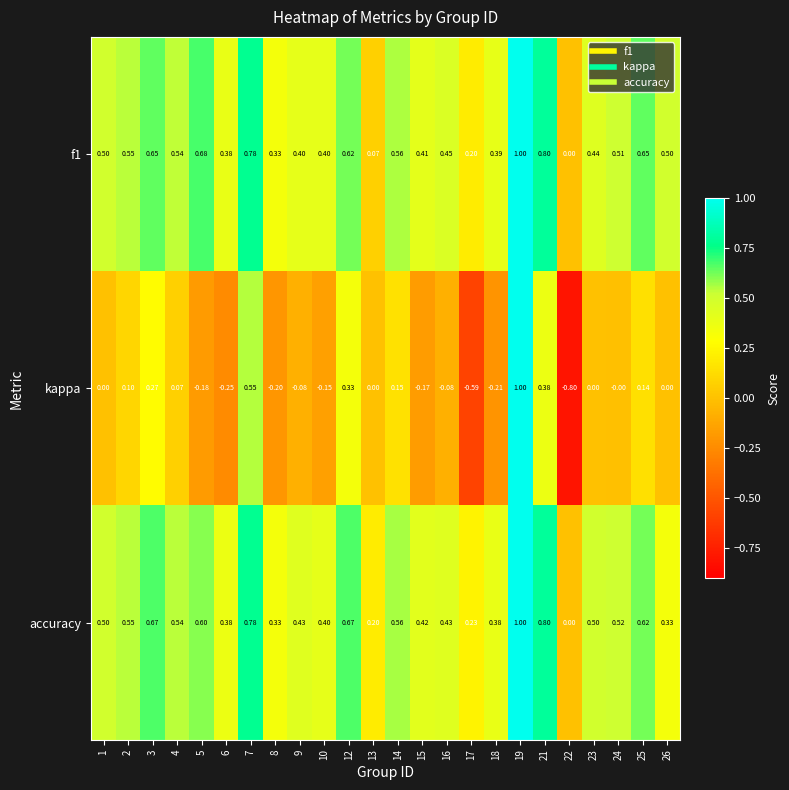

Is the value of accuracy at 18 greater than the value of kappa at 1?

Yes